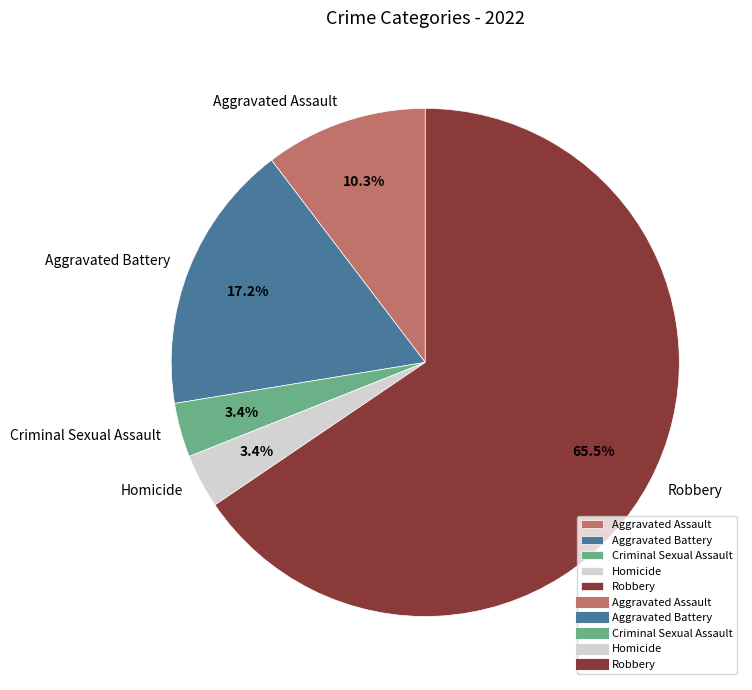

How many segments does this pie chart have?

5